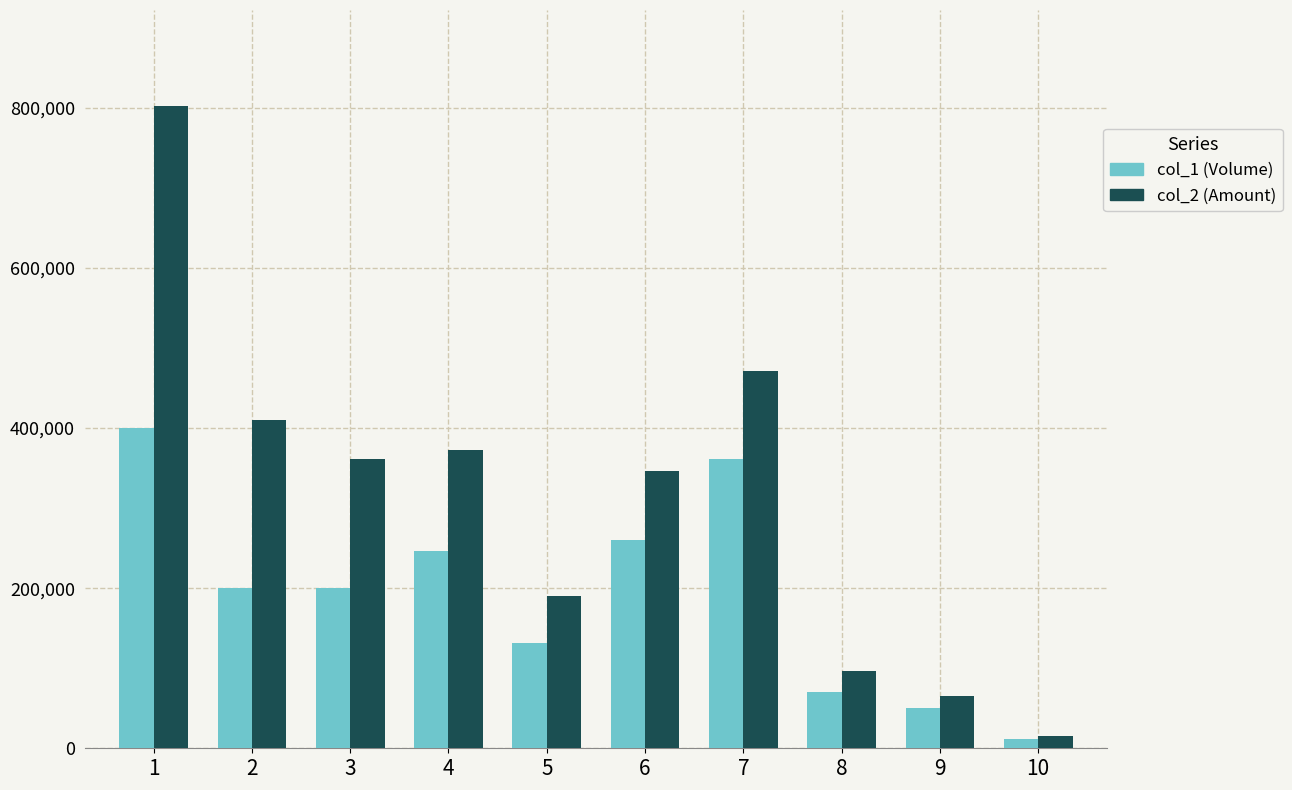

Rank the series by their maximum value, from highest to lowest.

col_2 (Amount), col_1 (Volume)